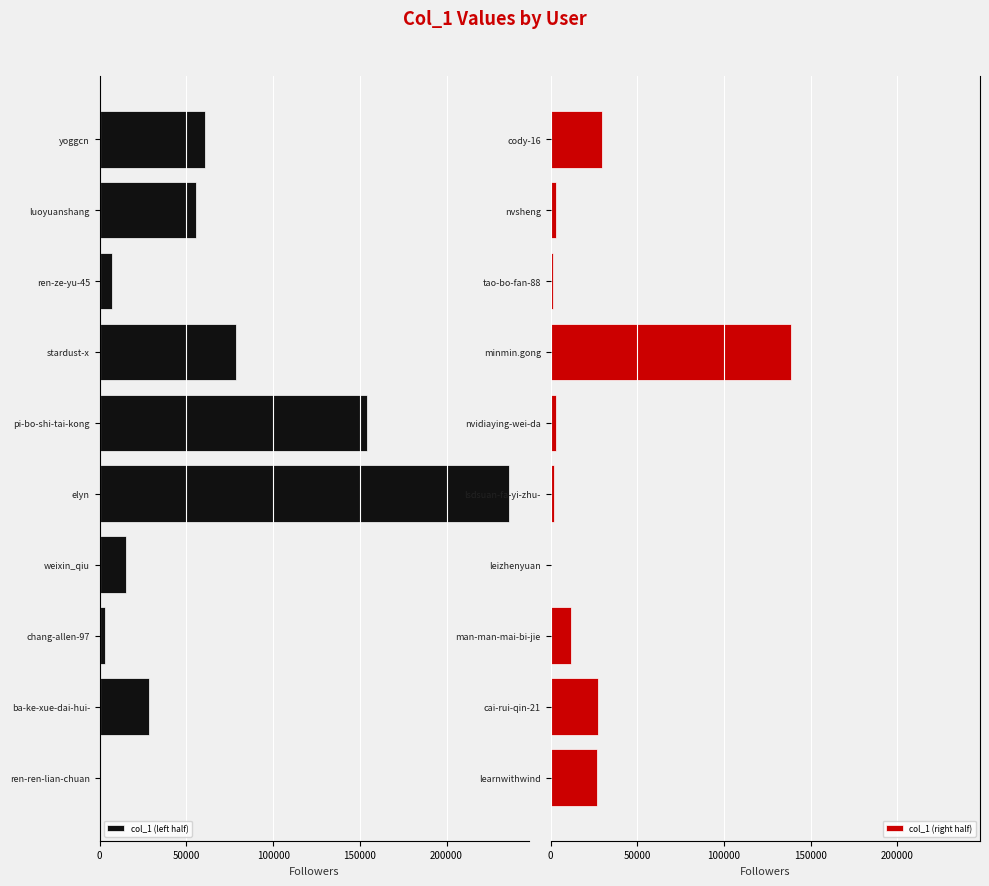

List the series in order of their overall mean, highest first.

col_1 (left half), col_1 (right half)